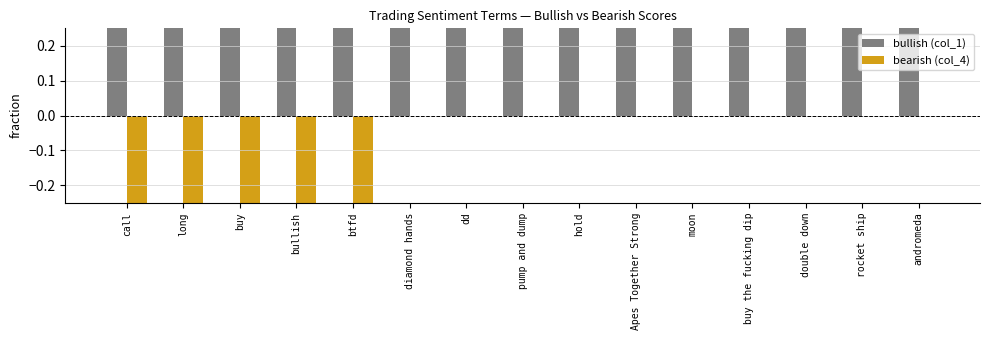

What is the label of the 13th bar from the left?

double down